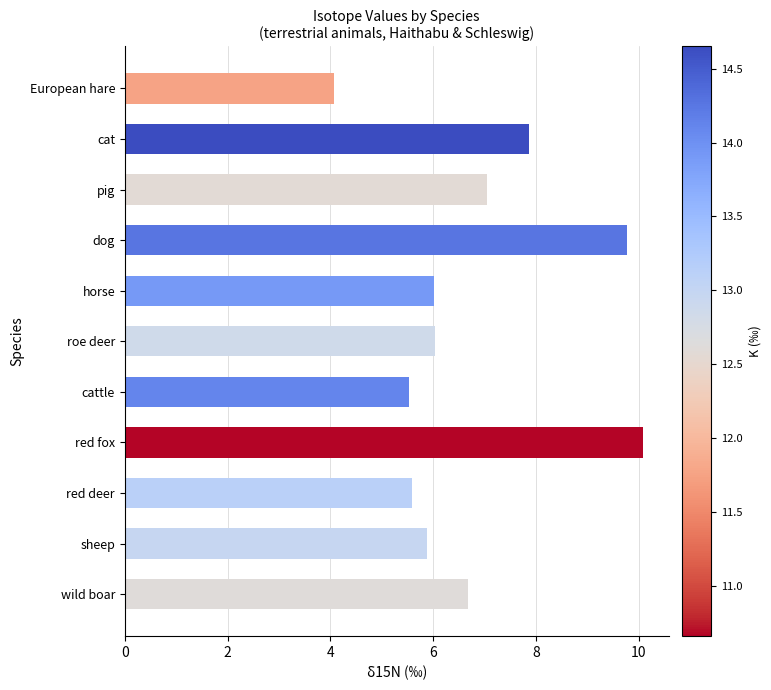

What is the label of the 7th bar from the top?

cattle